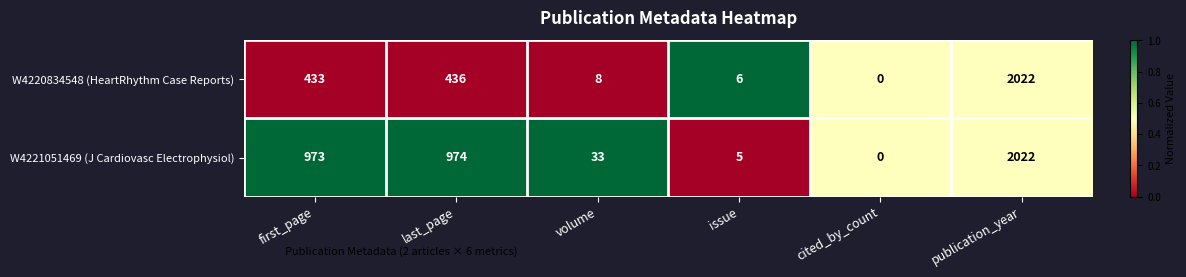

How many data points does each series have?

6